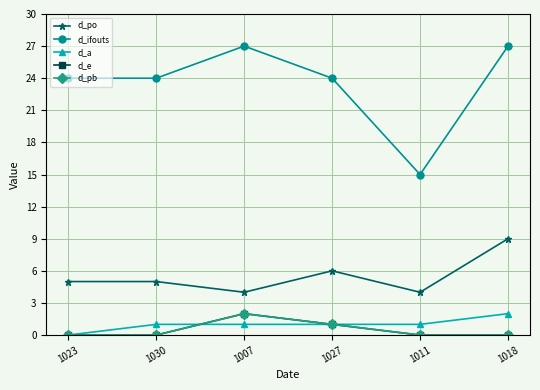

True or false: d_po and d_ifouts cross at least once.

False